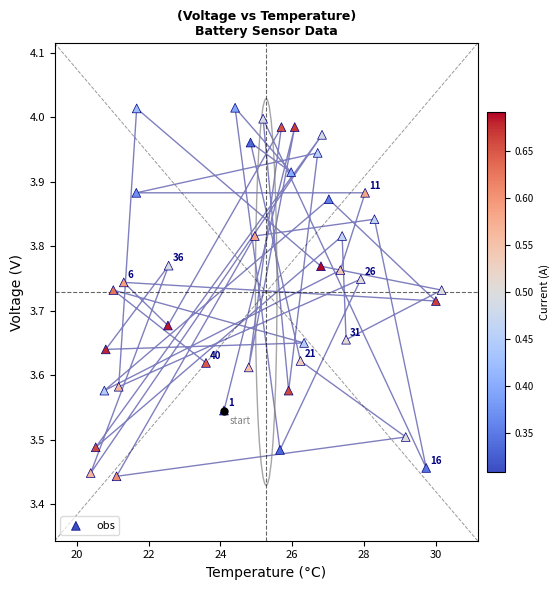

What is the range of Y values (max minus min)?

0.6